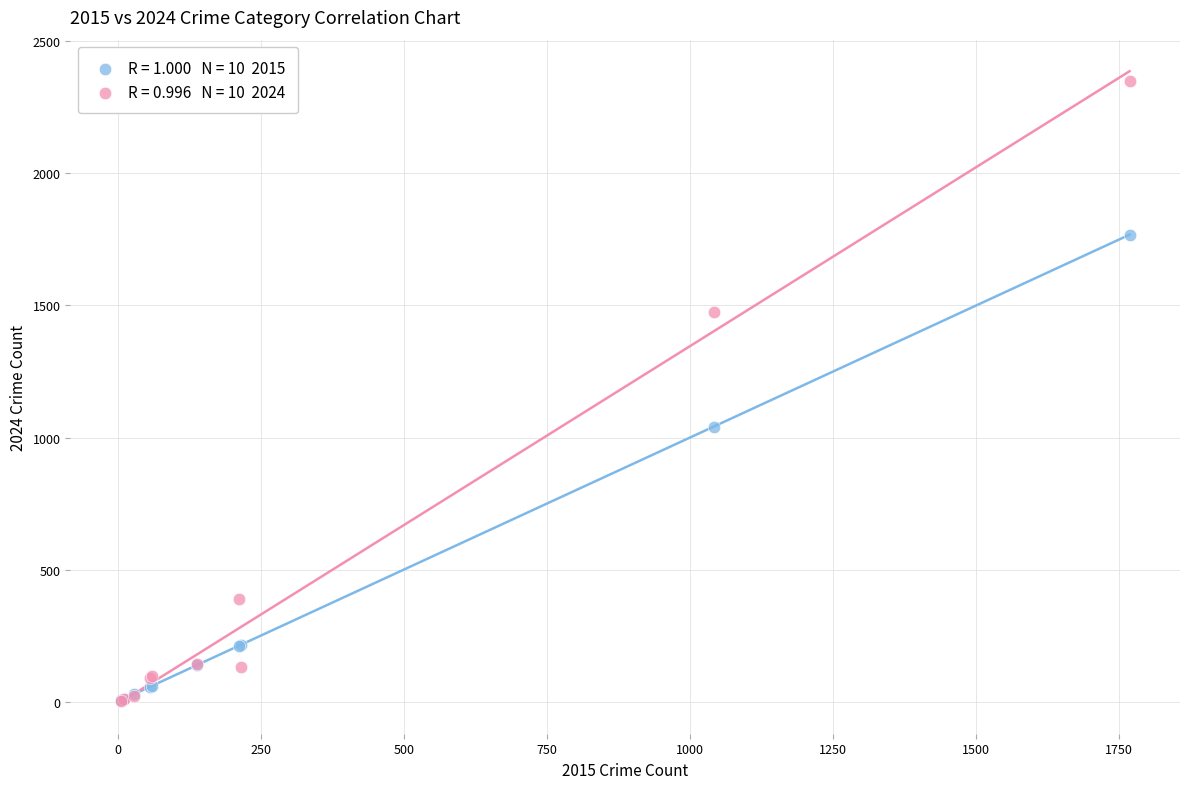

Across all series, what Y value is closest to 1177?

1041